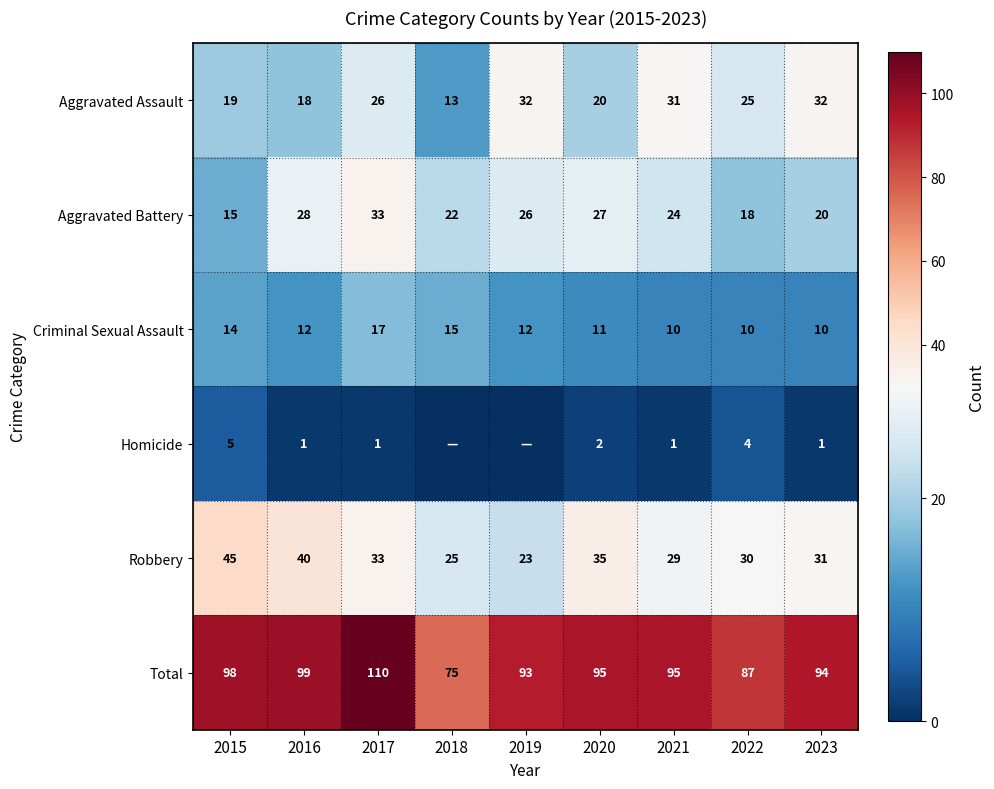

Between 2019 and 2016, which is larger?

2019